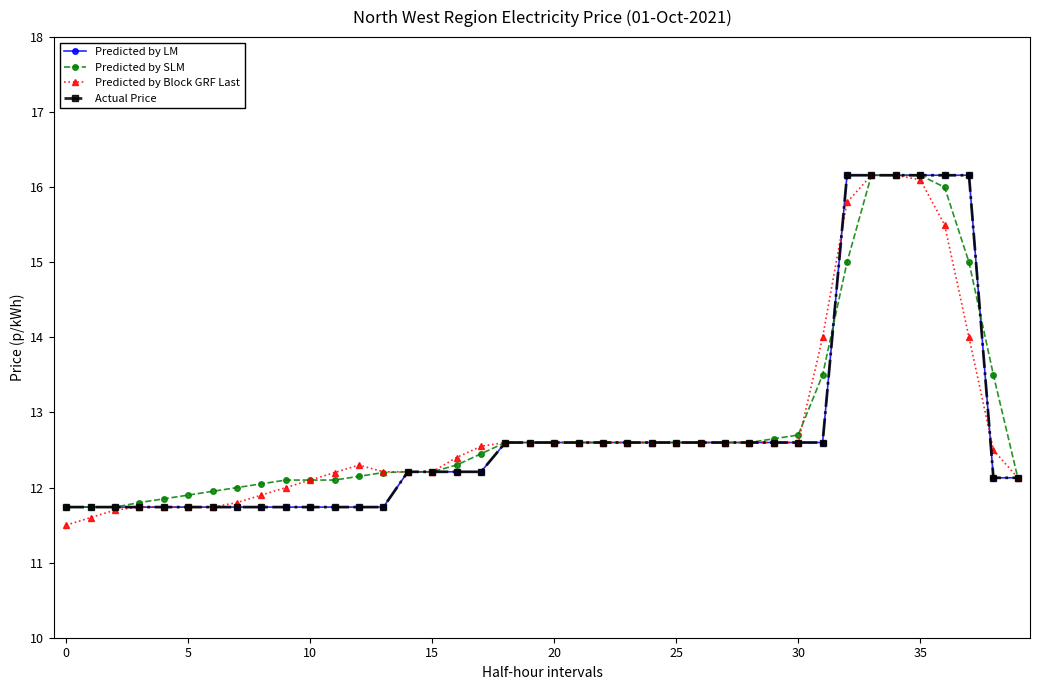

What is the difference between the second highest and minimum values in the Predicted by SLM series?

4.4